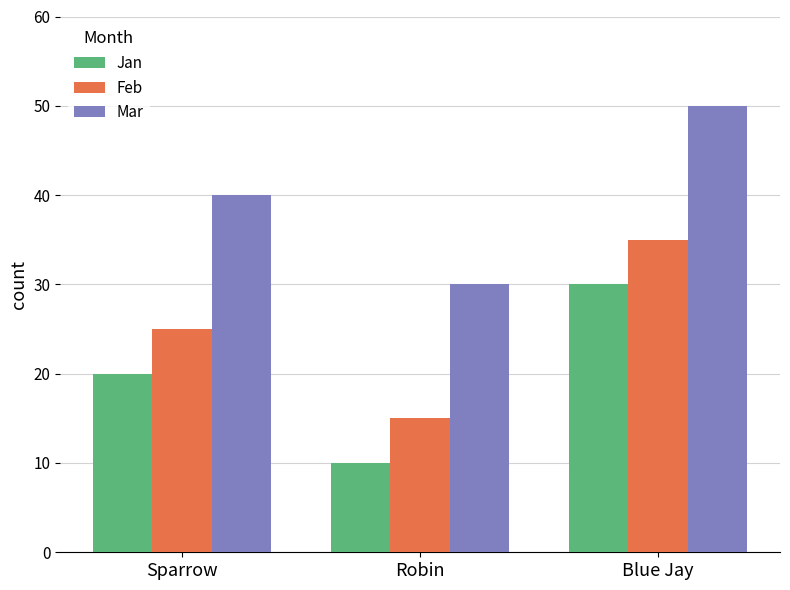

What is the average value of the Feb series?

25